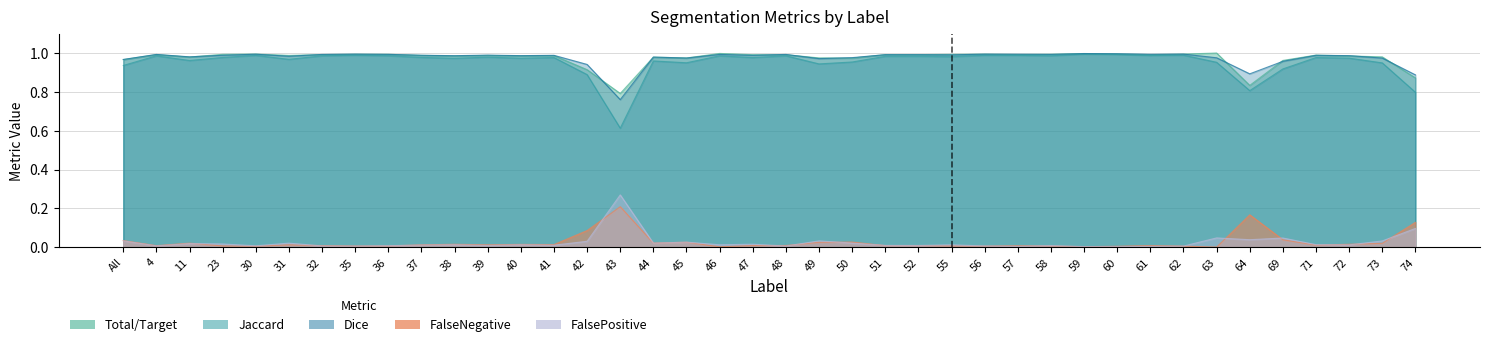

The value of Dice at 64 is 0.9. True or false?

True